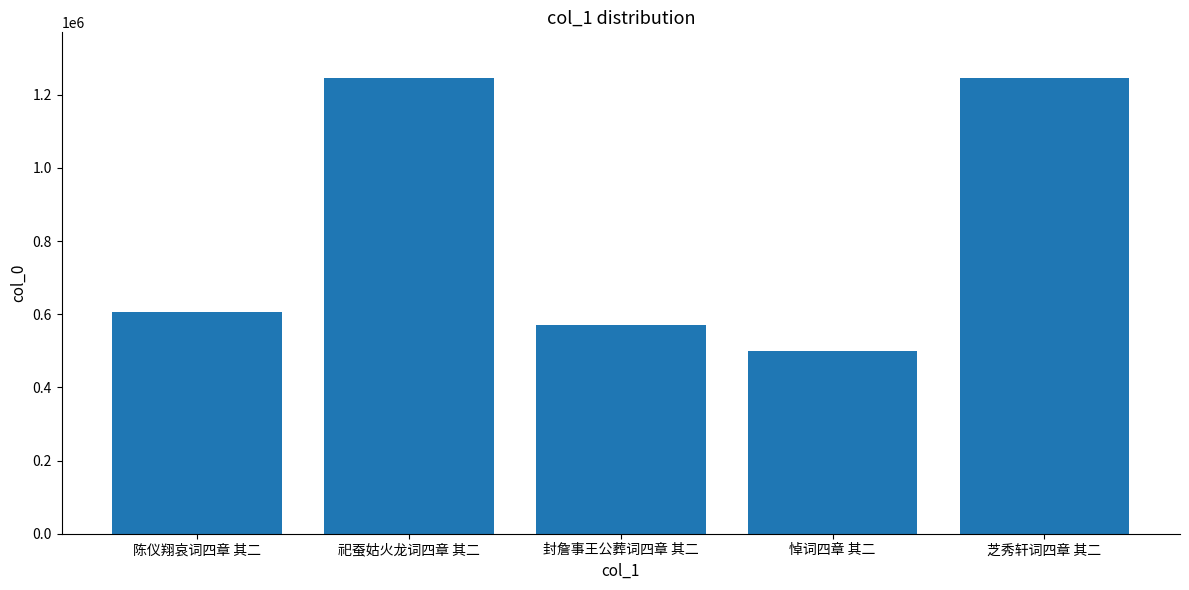

What is the minimum value shown in the chart?

498658